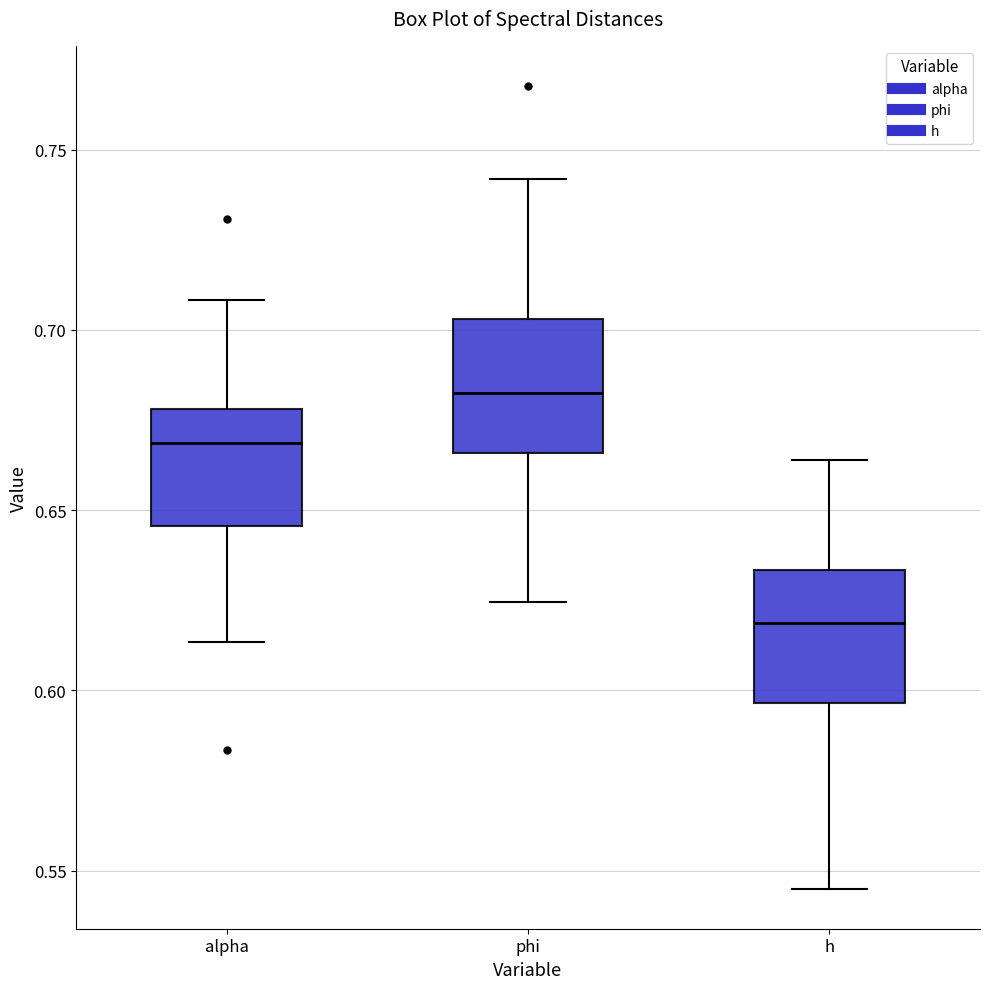

Where does the lower whisker of the box for phi end on the y-axis? The values are not printed on the chart, so give them approximately, as read against the axis.

0.625